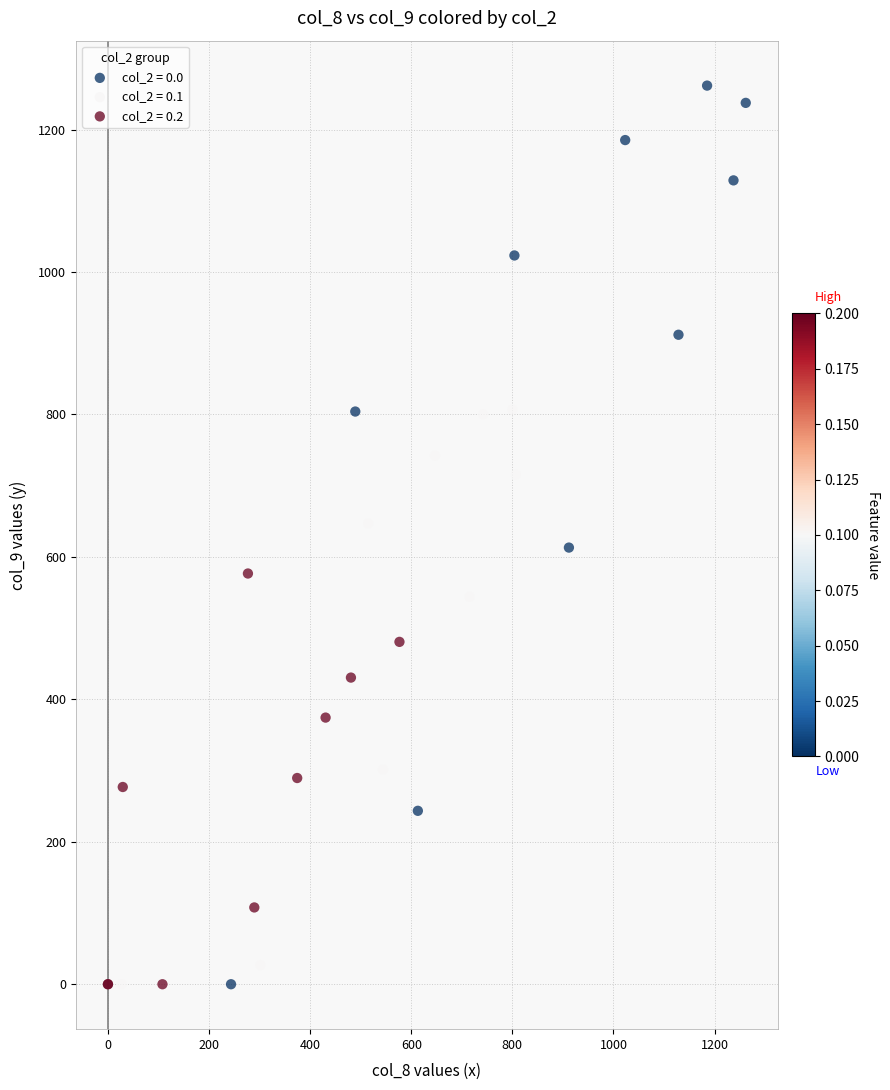

Which series reaches the maximum Y coordinate?

col_2 = 0.0